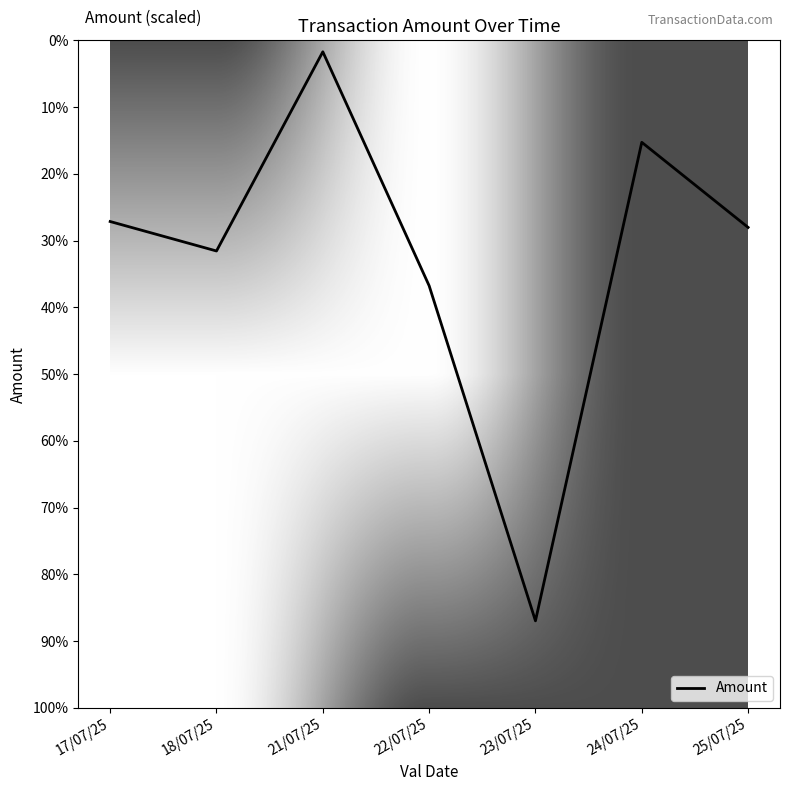

What is the sum of the values at 17/07/25 and 24/07/25?

987558